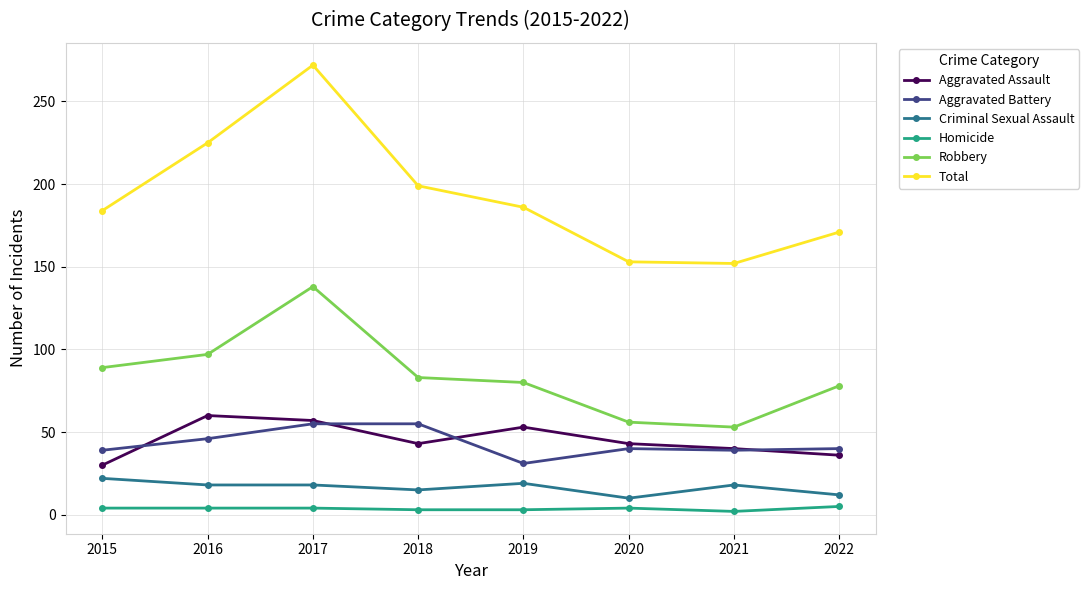

What is the difference between the maximum and second lowest values in the Aggravated Assault series?

24